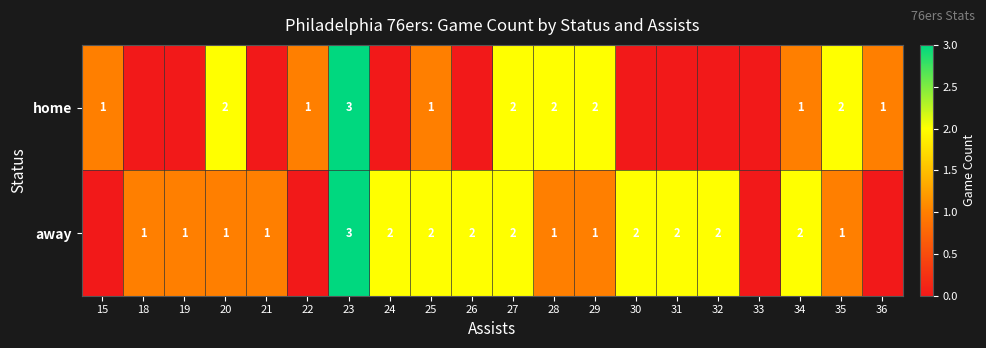

The away series shows 1 at 20. True or false?

True